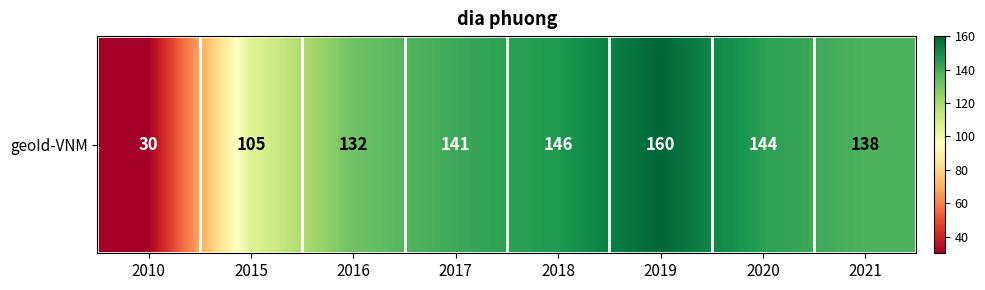

How many data points are less than 141?

4